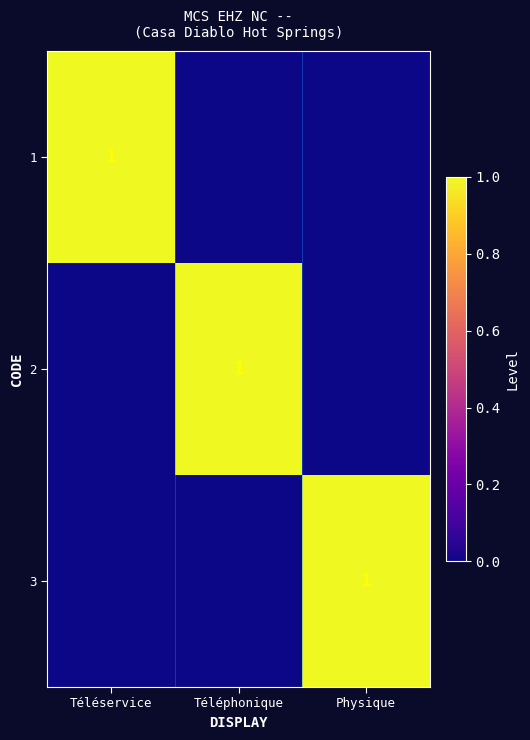

Is it true that 2 equals 1 at Téléphonique?

True